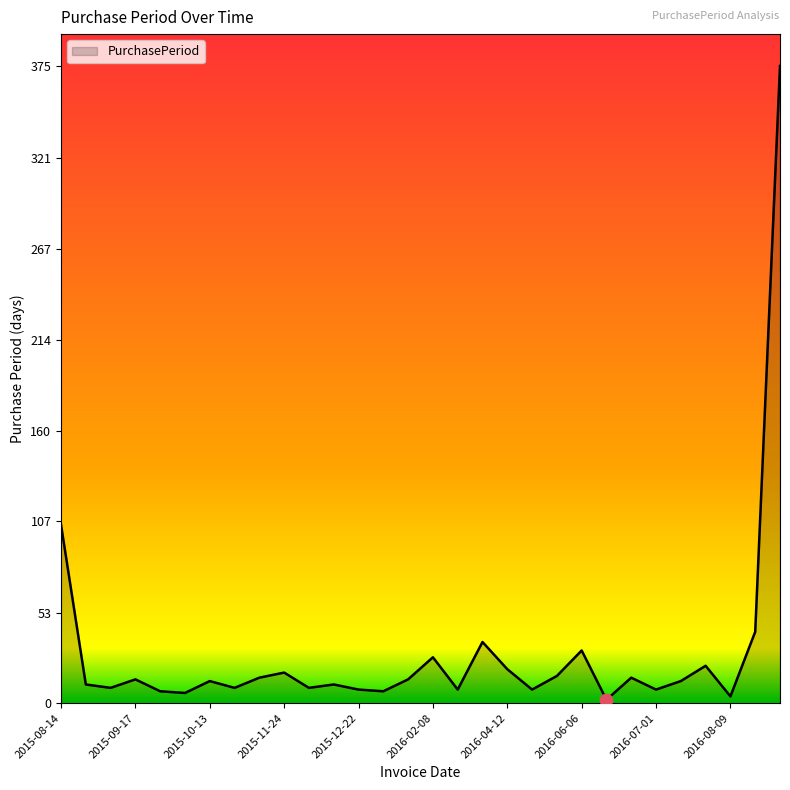

What is the maximum value shown in the chart?

375